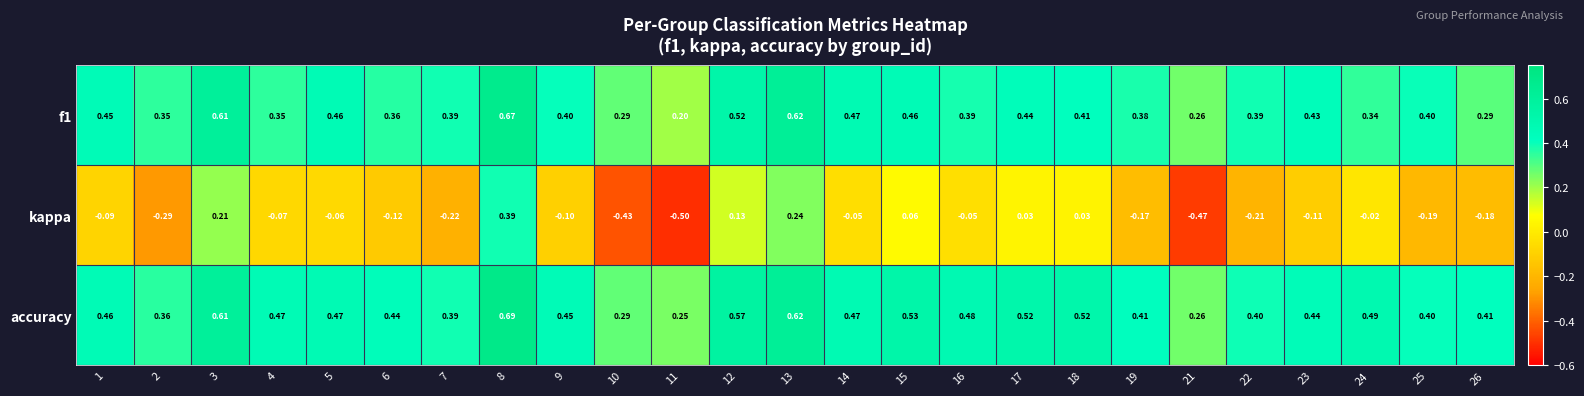

Which series has the widest spread of values?

kappa